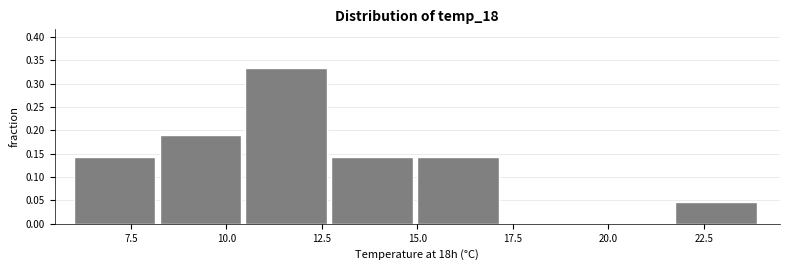

Over which range of the x-axis is the bar tallest?

10.50 to 12.75